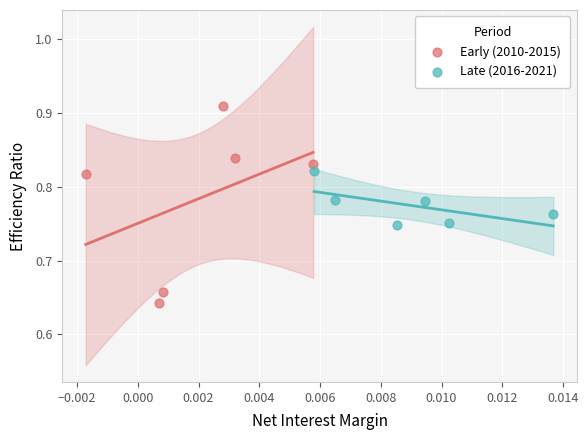

Which series reaches the maximum Y coordinate?

Early (2010-2015)